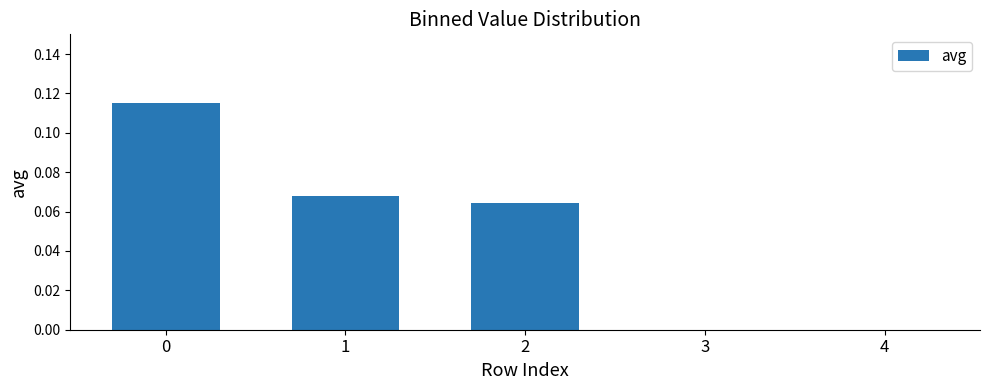

How many distinct data groups are displayed?

1